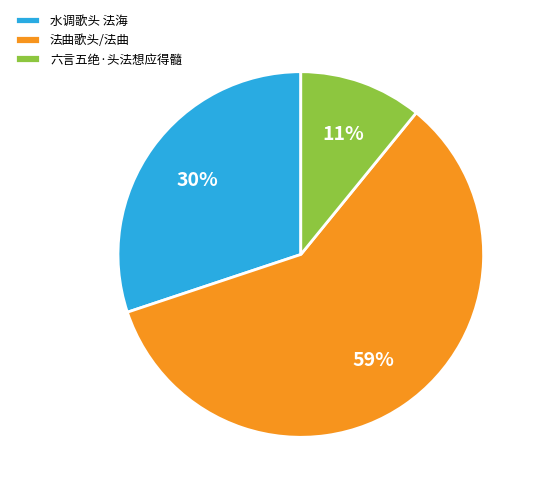

To the nearest percent, what is the average slice percentage?

33%